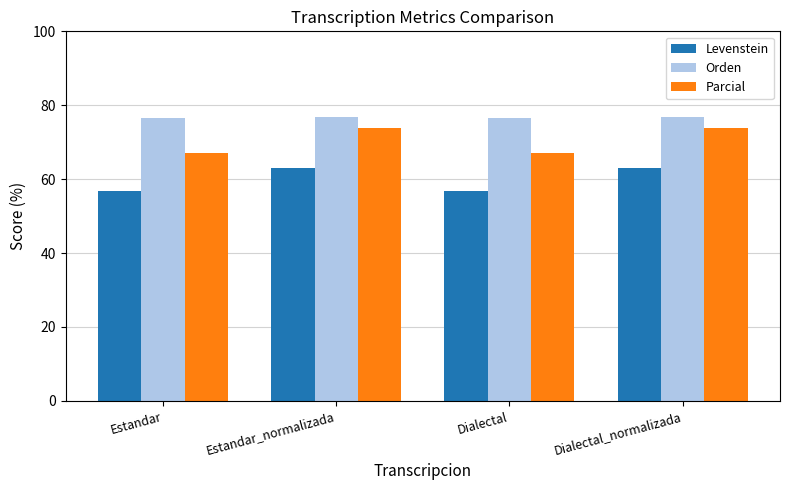

What is the sum of all Orden values?

306.4